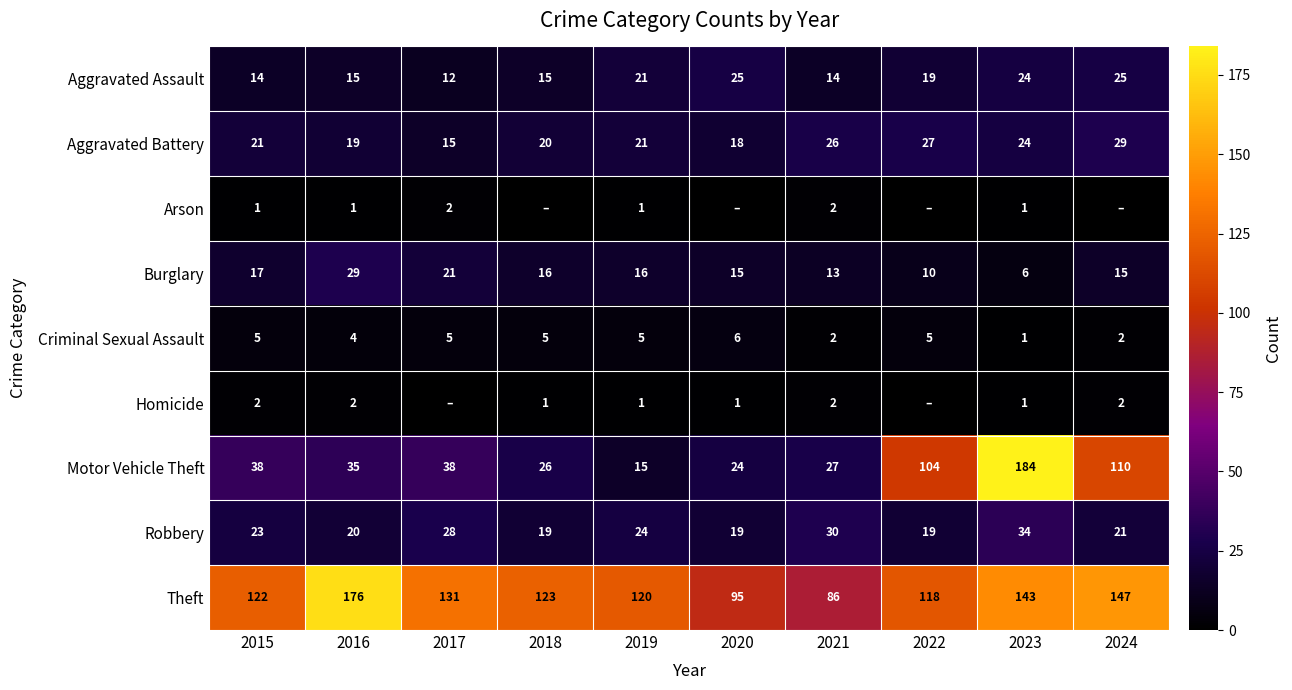

What is the total value across all series at 2019?

224